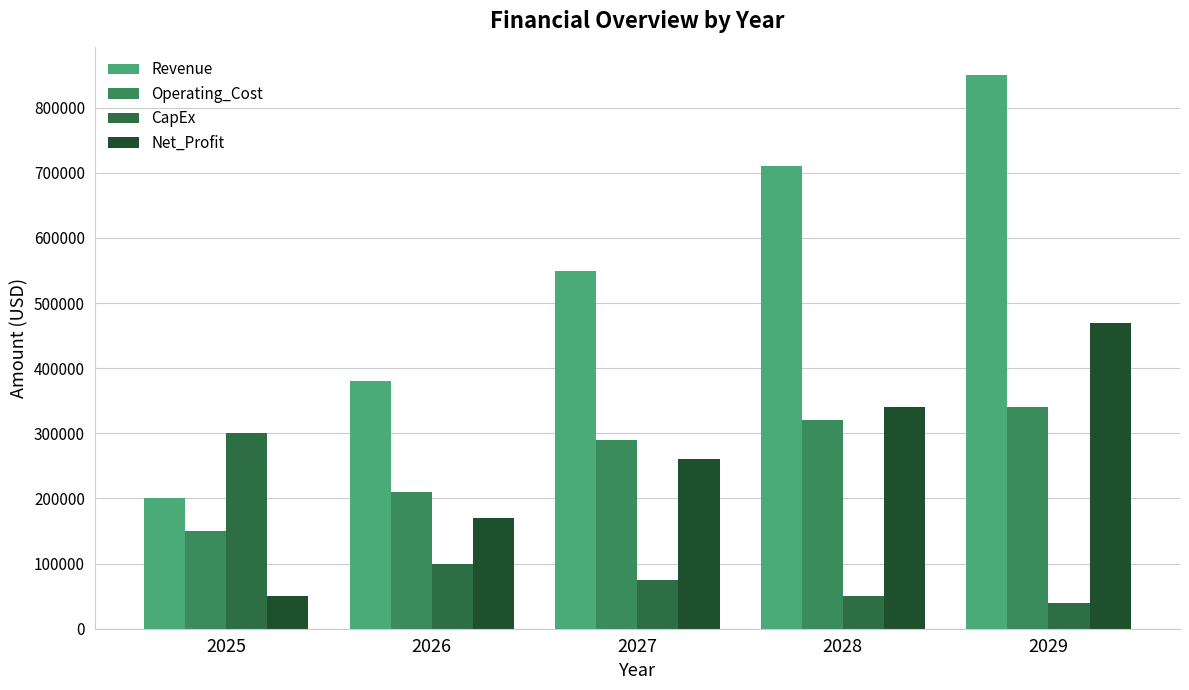

What is the value of the Operating_Cost bar at the 1st from the left?

150000